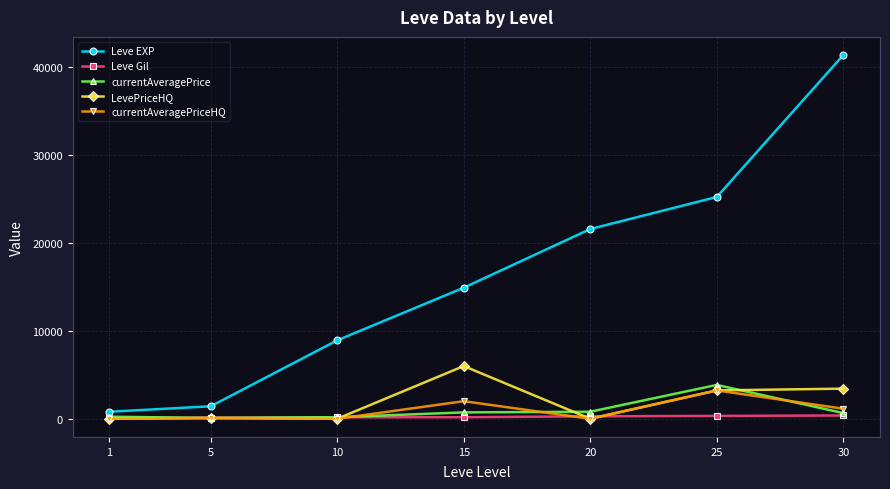

How many distinct data groups are displayed?

5